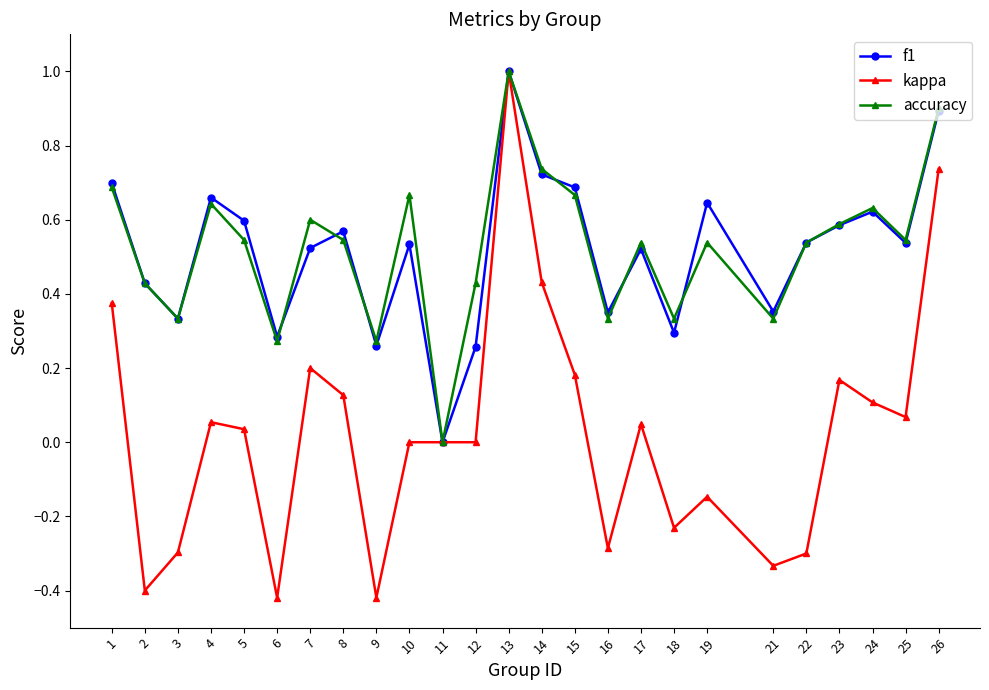

Does the chart display data point markers on the line(s)?

Yes